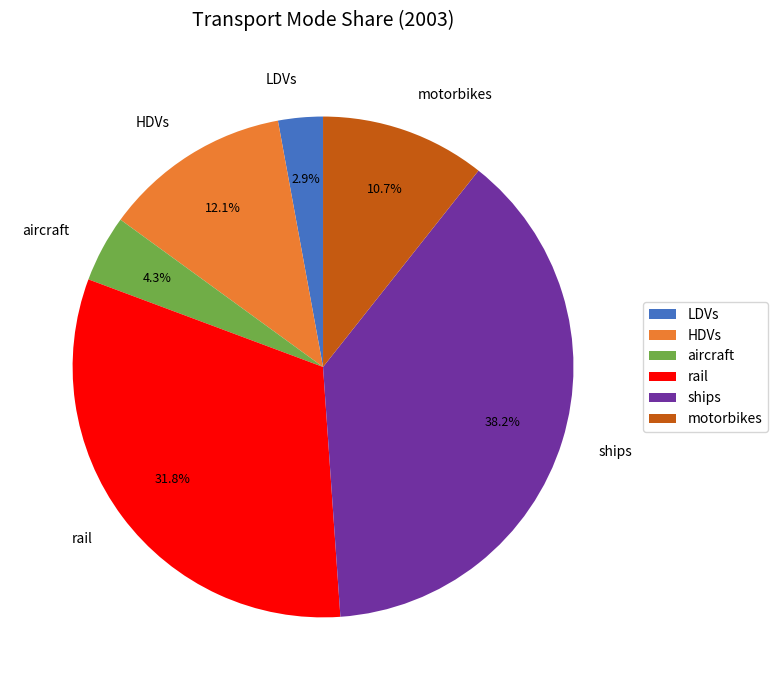

Does aircraft represent more than half of the total?

No